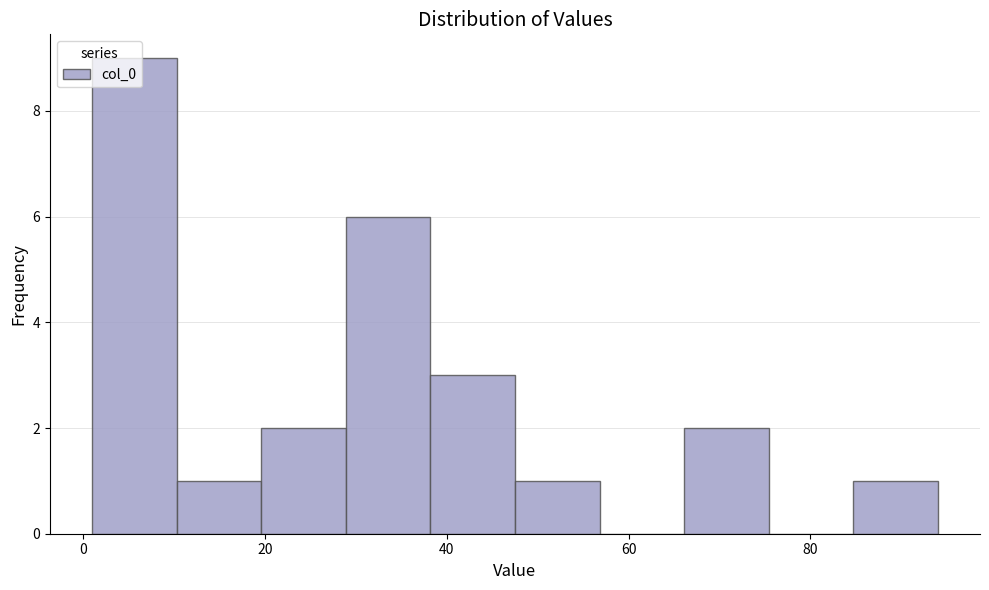

How tall is the bar that spans 10 to 20 on the x-axis? Neither the bar edges nor the heights are printed on the chart, so give them approximately, as read against the axes.

1